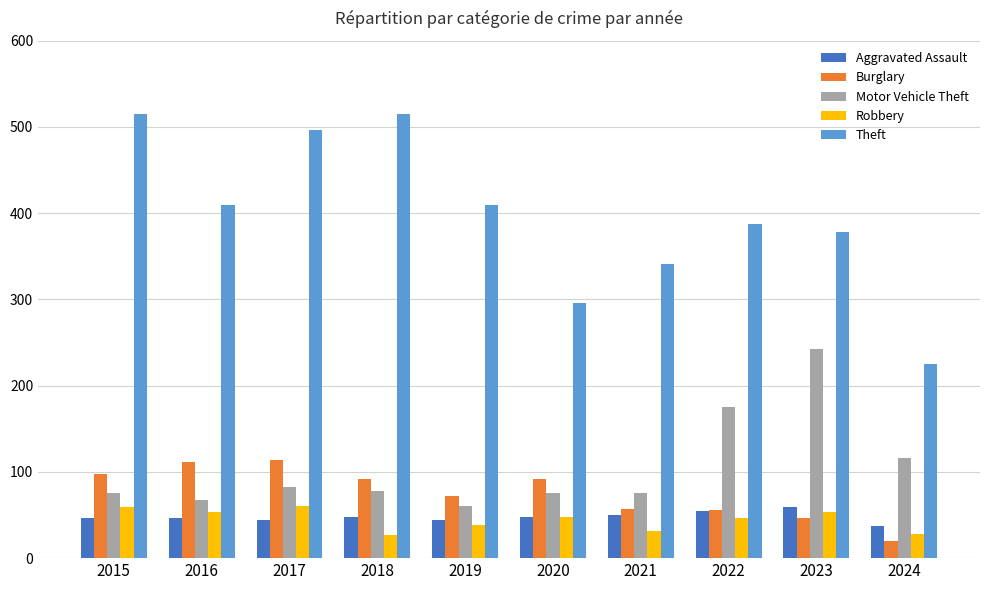

Count the number of data series in this chart.

5